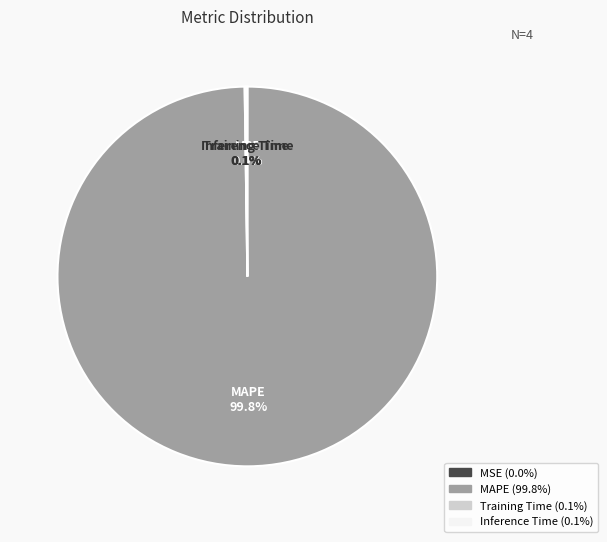

What is the largest slice in the pie chart?

MAPE